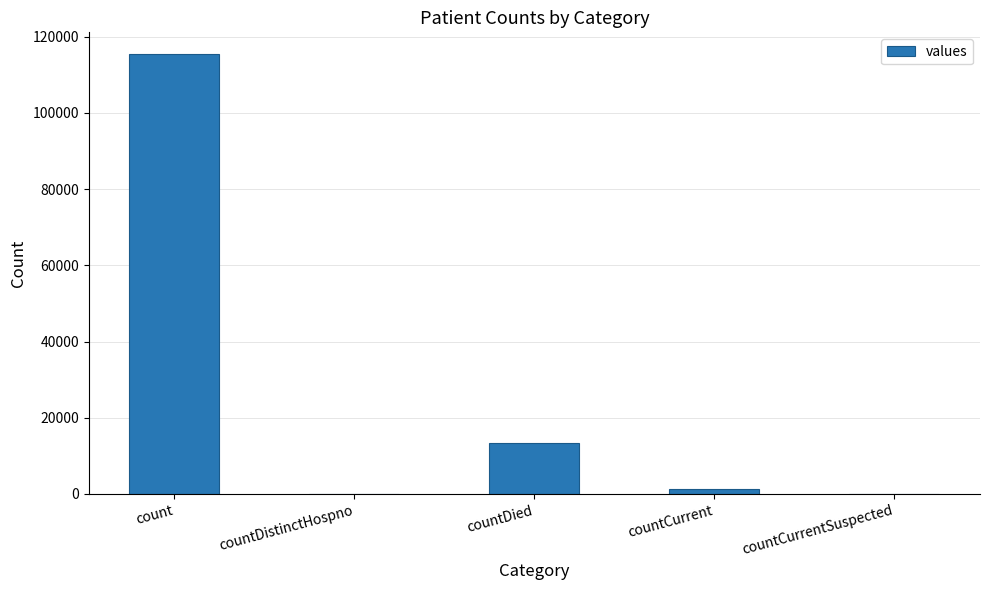

Reading right to left, list all the values displayed in this chart.

countCurrentSuspected=0	countCurrent=1383	countDied=13343	countDistinctHospno=0	count=115379